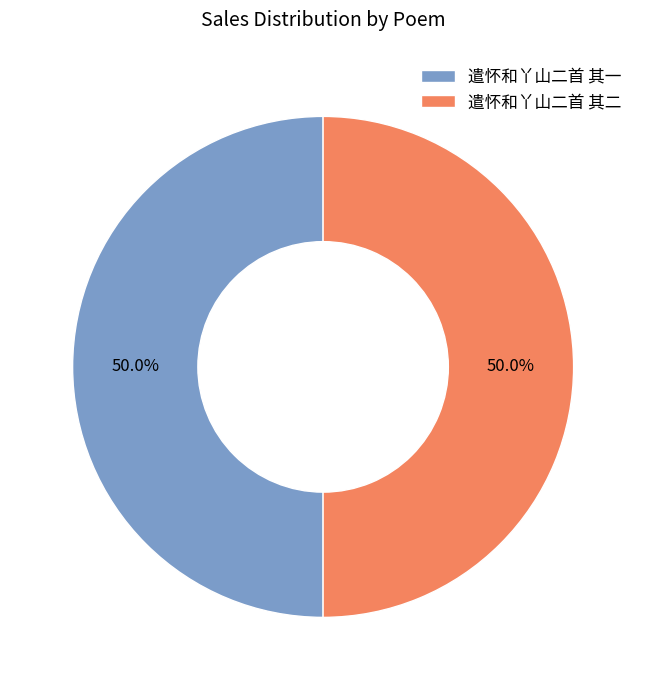

Approximately how many times larger is the value at 遣怀和丫山二首 其一 compared to 遣怀和丫山二首 其二?

1.0